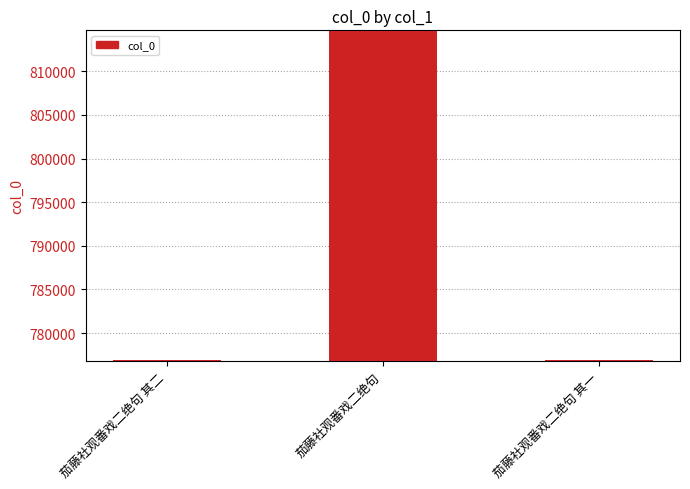

Which has a higher value, 茄藤社观番戏二绝句 or 茄藤社观番戏二绝句 其一?

茄藤社观番戏二绝句